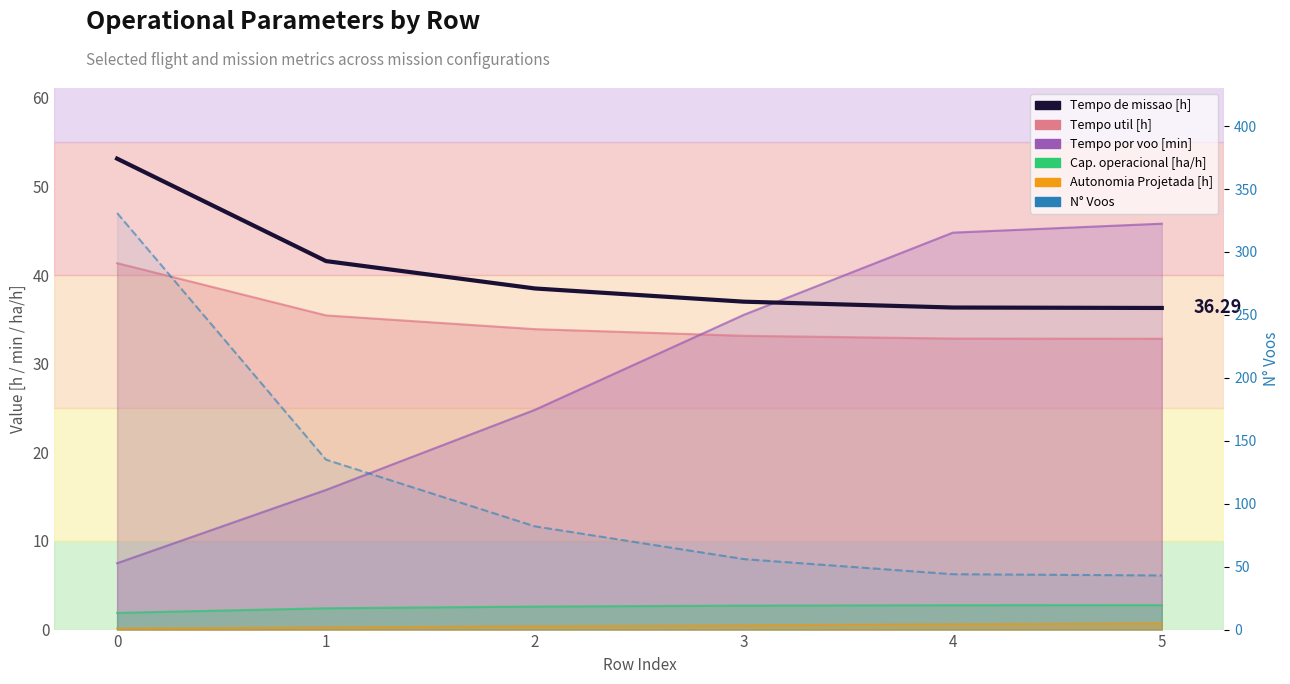

True or false: N Voos and Tempo de missao [h] intersect in this chart.

False